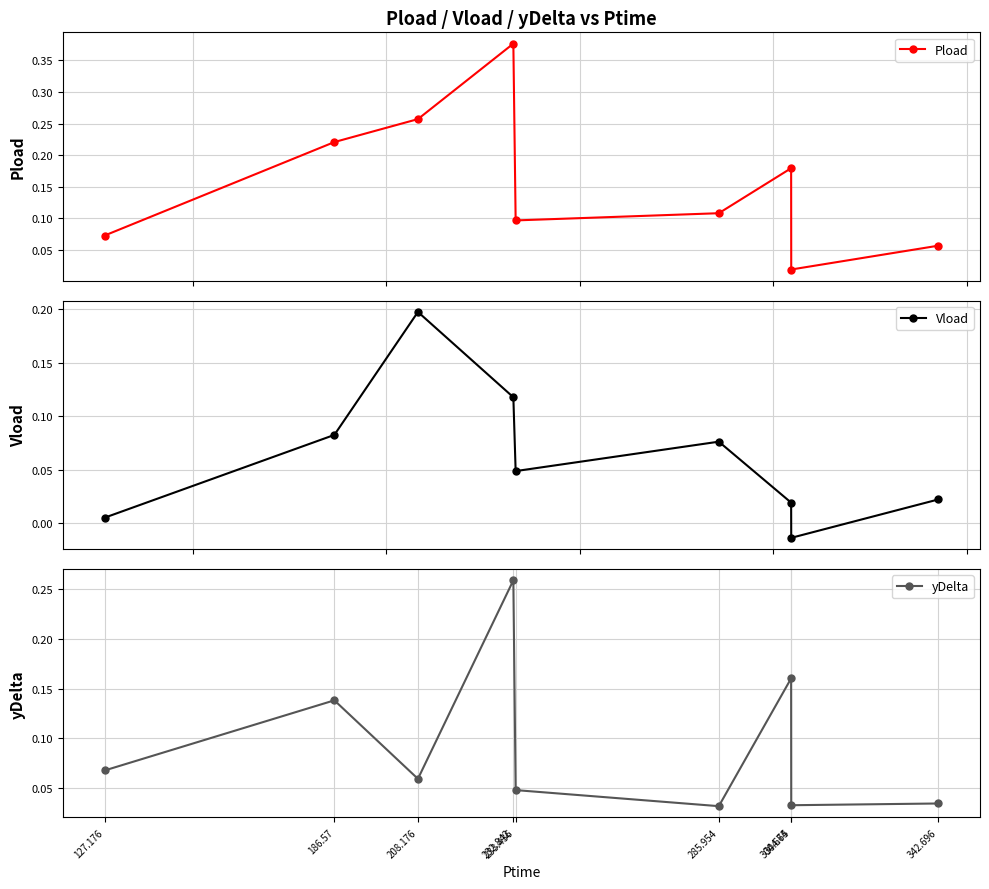

Between which two adjacent categories do yDelta and Pload first intersect?

304.65 and 304.674